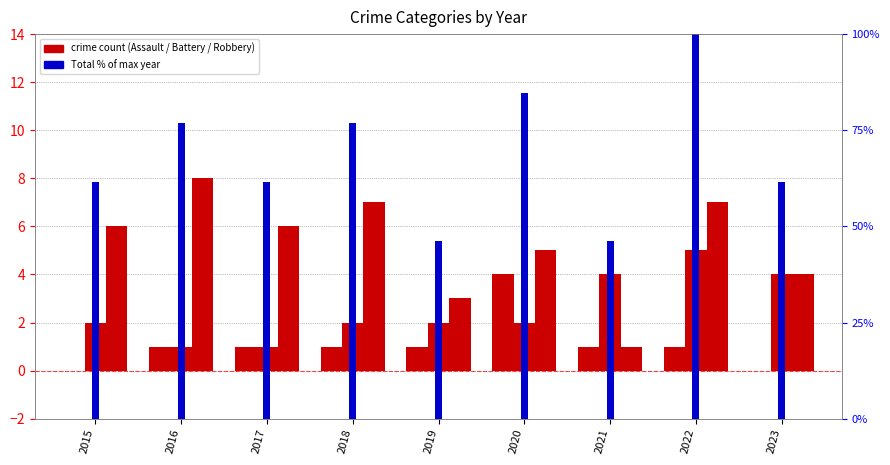

Rank the categories by Total (% of max) value from lowest to highest.

2019, 2021, 2015, 2017, 2023, 2016, 2018, 2020, 2022